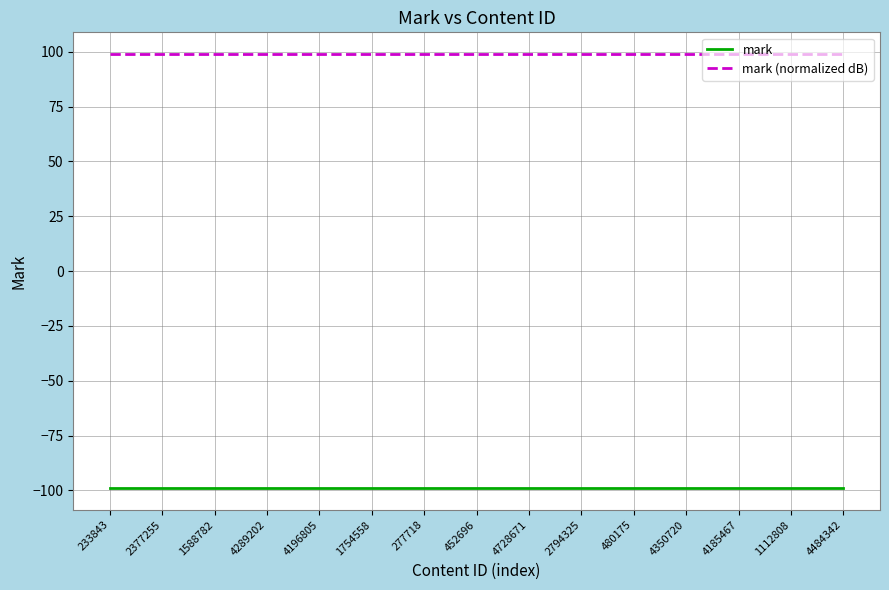

What is the greatest value displayed?

99